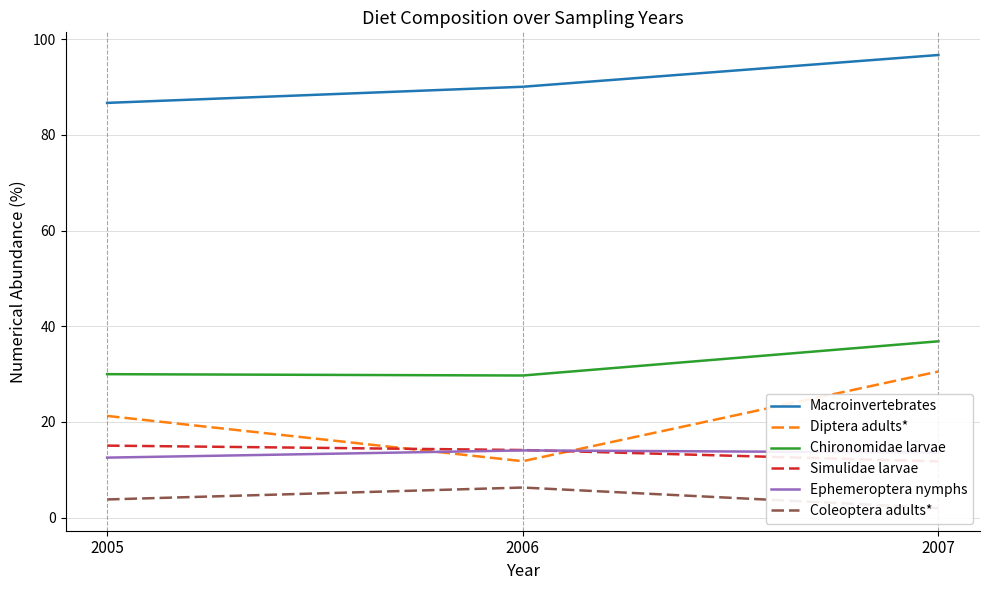

What are all the series names shown in the legend?

Macroinvertebrates, Diptera adults*, Chironomidae larvae, Simulidae larvae, Ephemeroptera nymphs, Coleoptera adults*